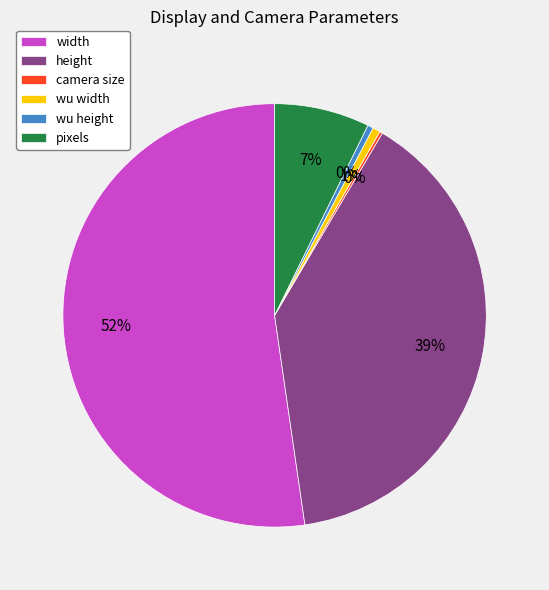

Approximately how many times larger is the value at pixels compared to wu height?

16.7